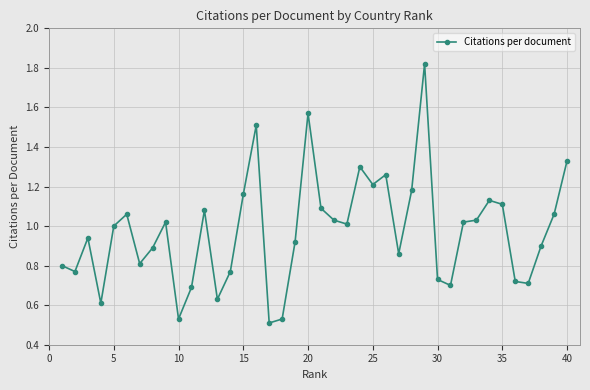

What is the sum of all values?

39.0